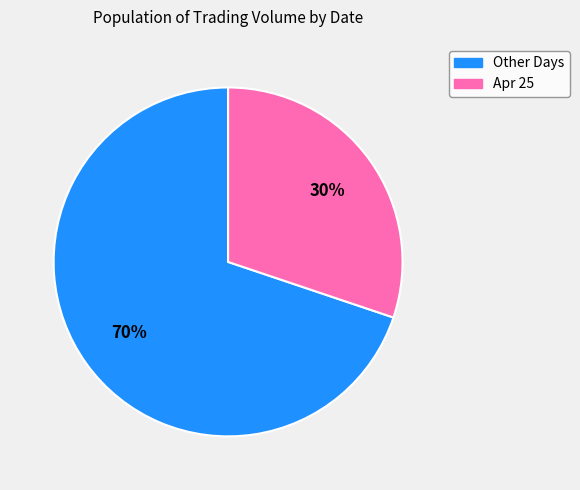

To the nearest percent, what is the average slice percentage?

50%